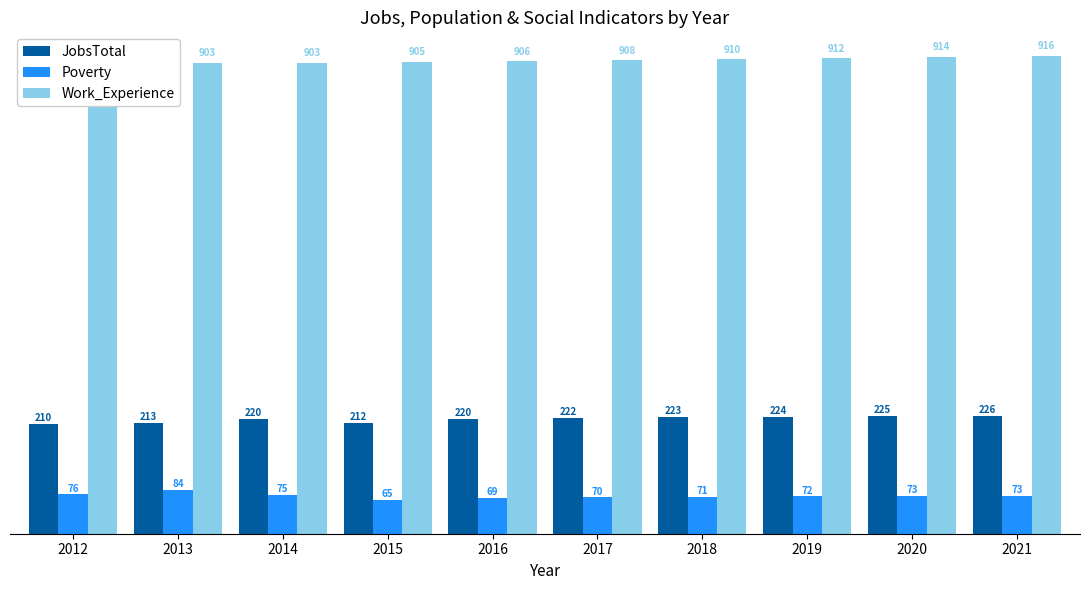

True or false: Work_Experience has a value of 916 at 2021.

True